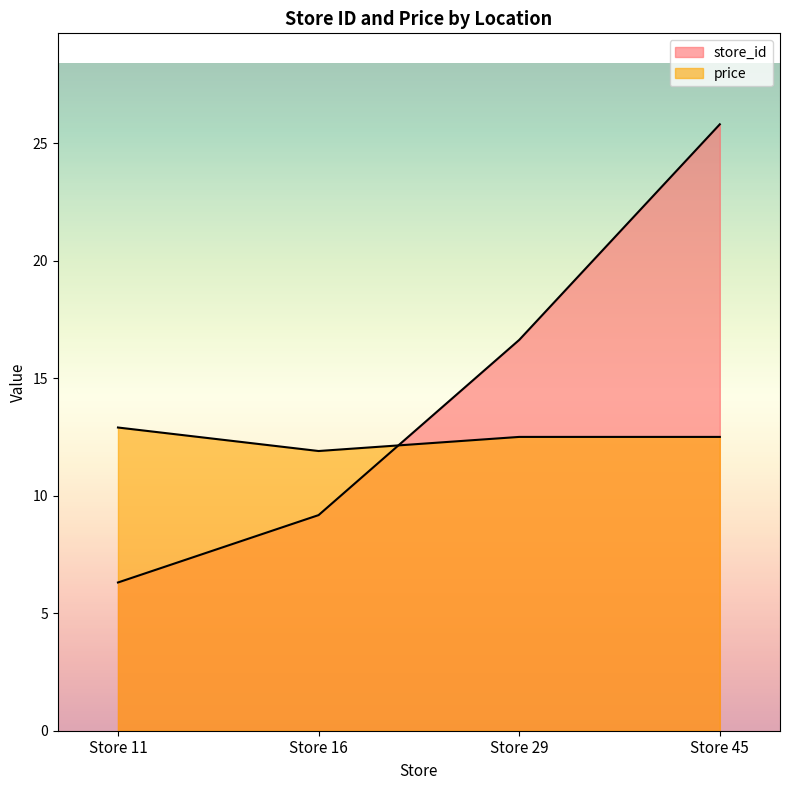

Reading right to left, extract all data points from this chart.

store_id: Store 45=25.8	Store 29=16.6	Store 16=9.2	Store 11=6.3
price: Store 45=12.5	Store 29=12.5	Store 16=11.9	Store 11=12.9